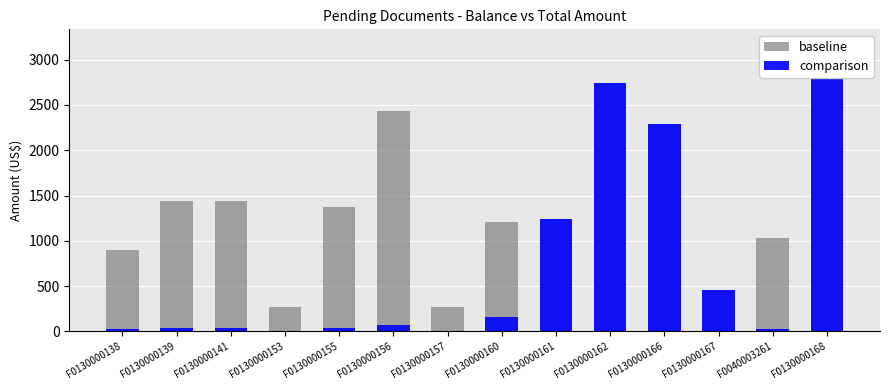

Which category has the lowest value in the baseline series?

F0130000153